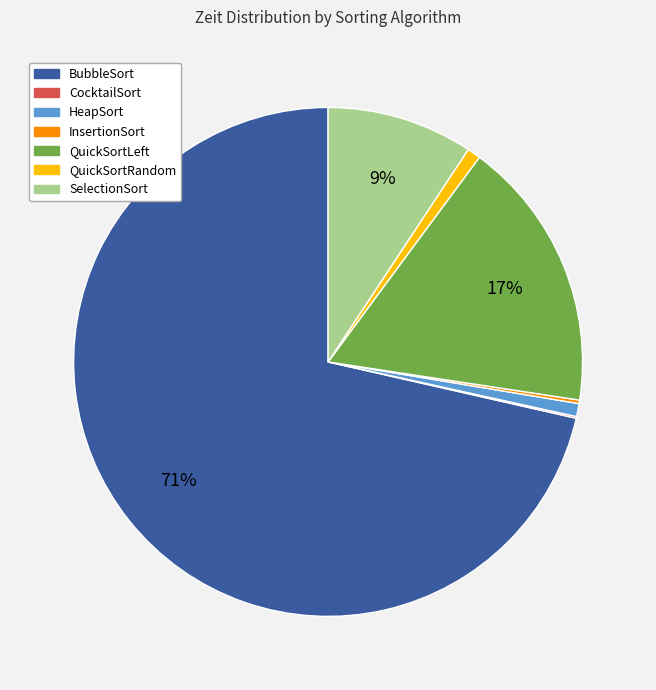

Which has a higher value, QuickSortLeft or QuickSortRandom?

QuickSortLeft